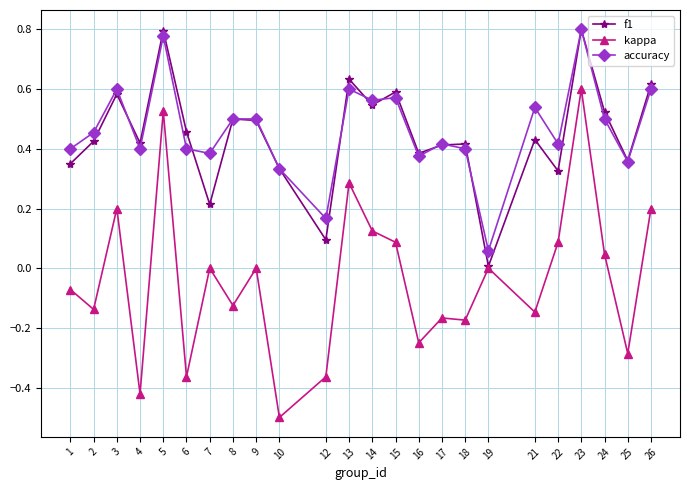

At which label does f1 reach its minimum?

19